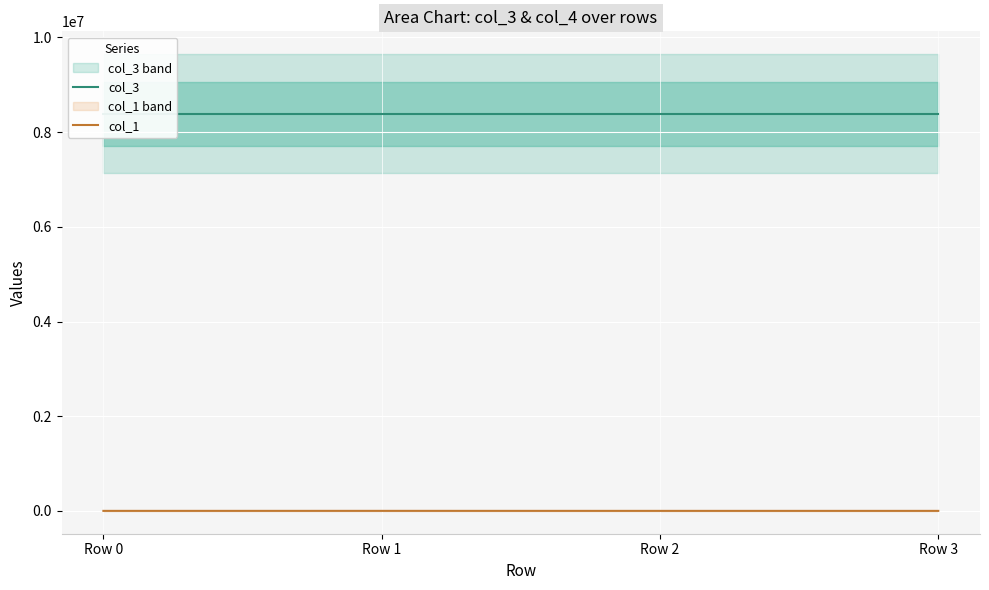

Reading left to right, list all the values displayed in this chart.

col_3: Row 0=8388752.0	Row 1=8388752.0	Row 2=8388752.0	Row 3=8388752.0
col_1: Row 0=0.0	Row 1=364.9	Row 2=-9.9	Row 3=11.9